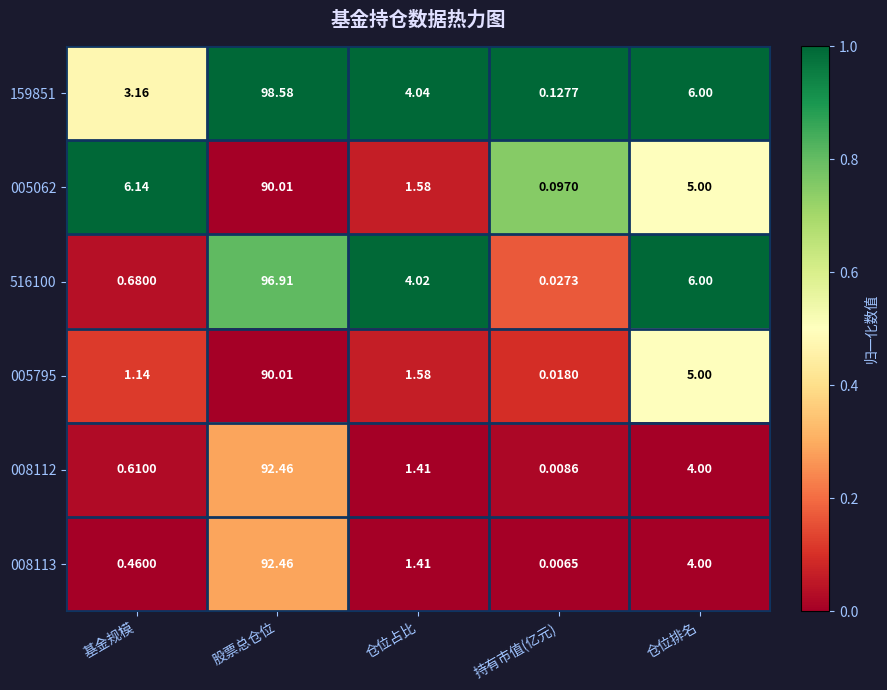

Which series has the largest total across all categories?

159851